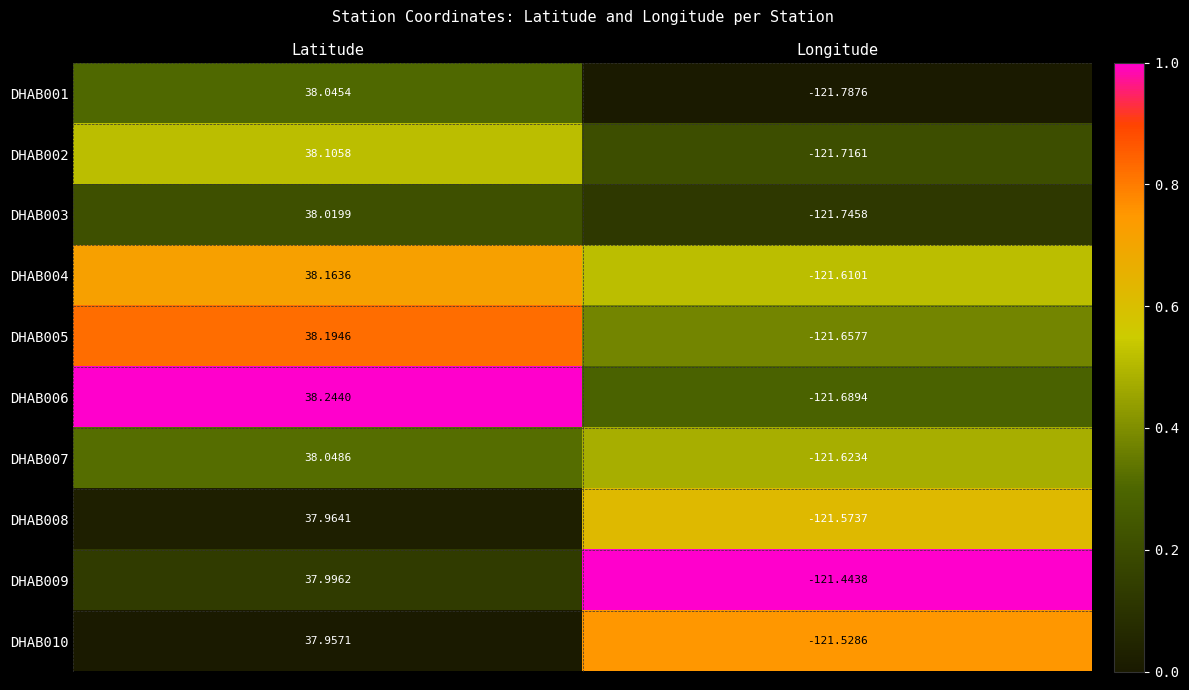

At which label is DHAB001 closest to -41?

Latitude